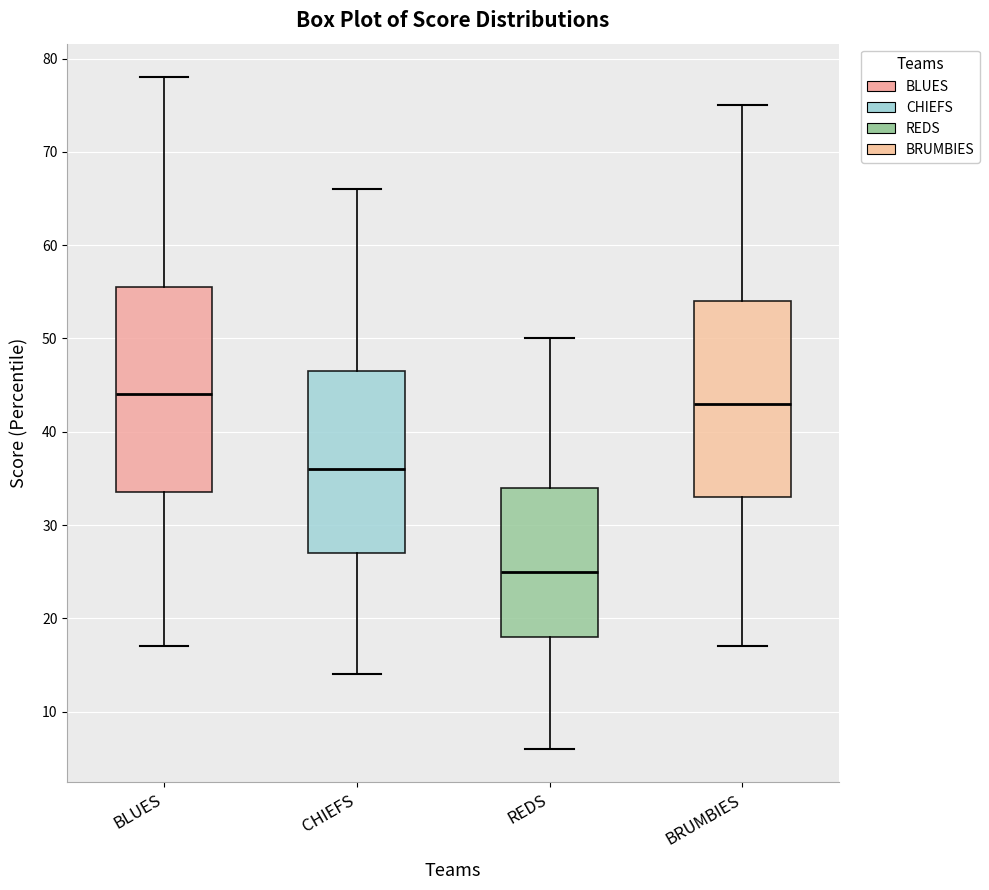

Where is the lower edge of the box for CHIEFS on the y-axis? The values are not printed on the chart, so give them approximately, as read against the axis.

27